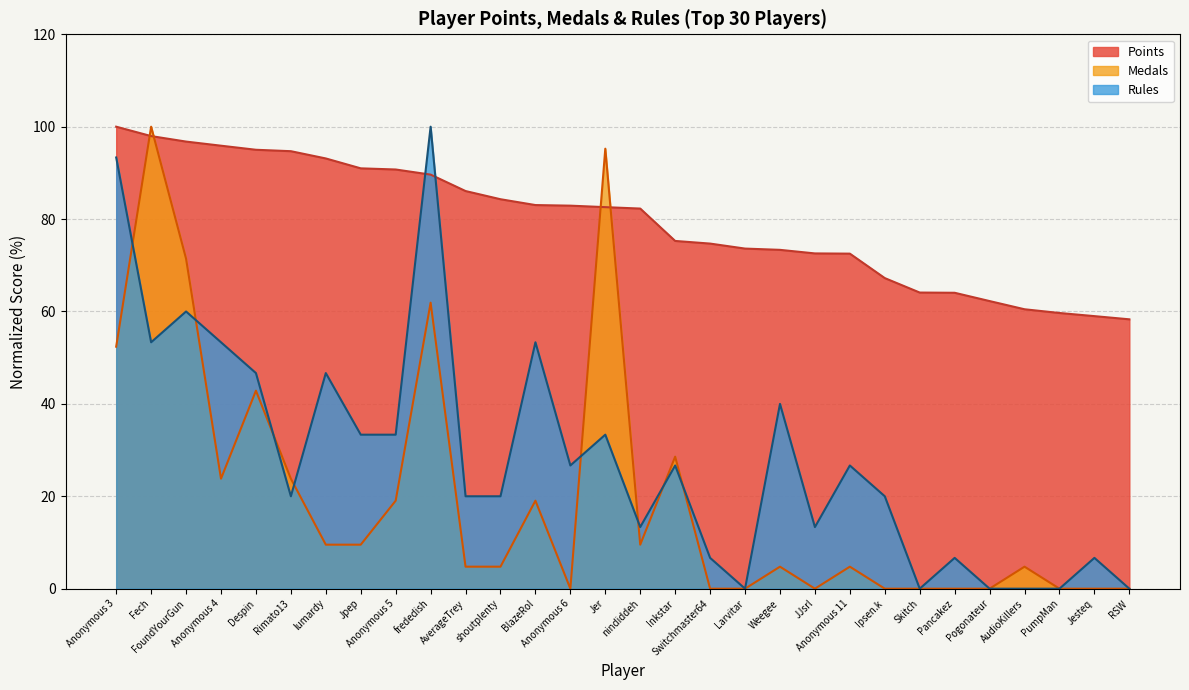

What is the difference between the maximum and minimum values?

41.7